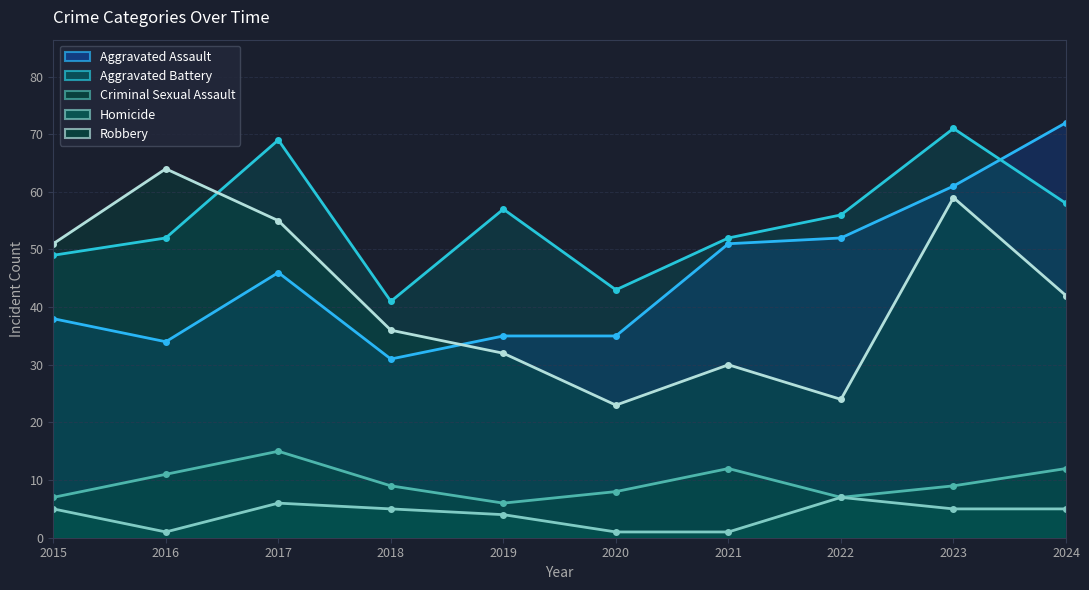

What is the smallest value displayed?

1